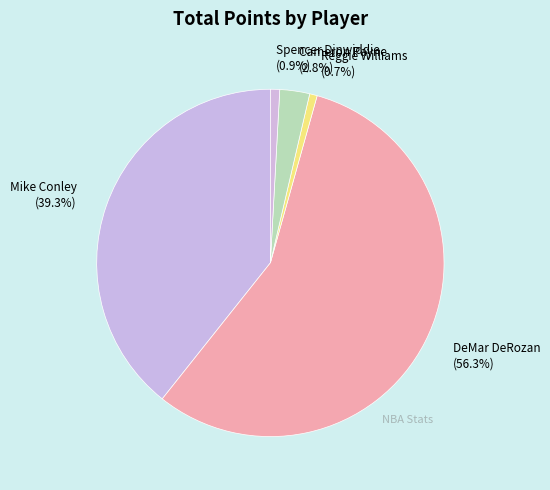

Which category has the biggest portion of the pie?

DeMar DeRozan (56.3%)